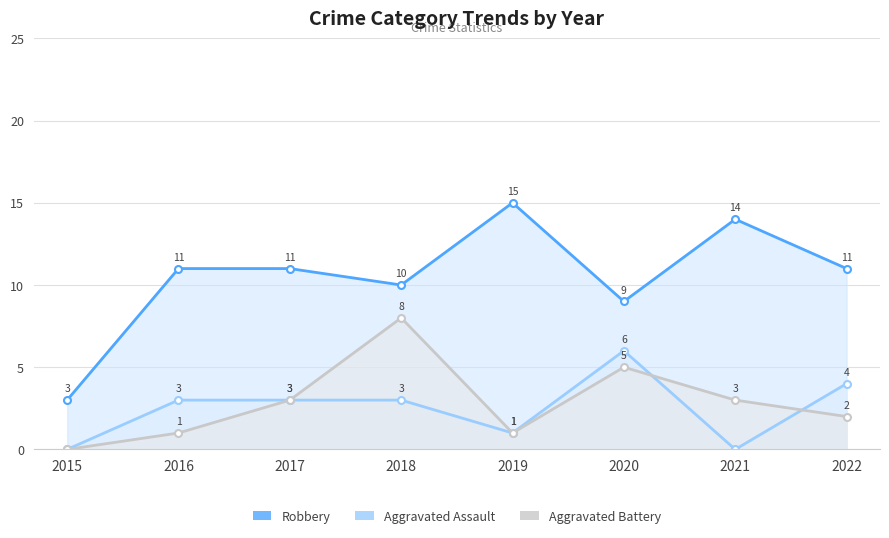

Does the chart have visible grid lines?

Yes